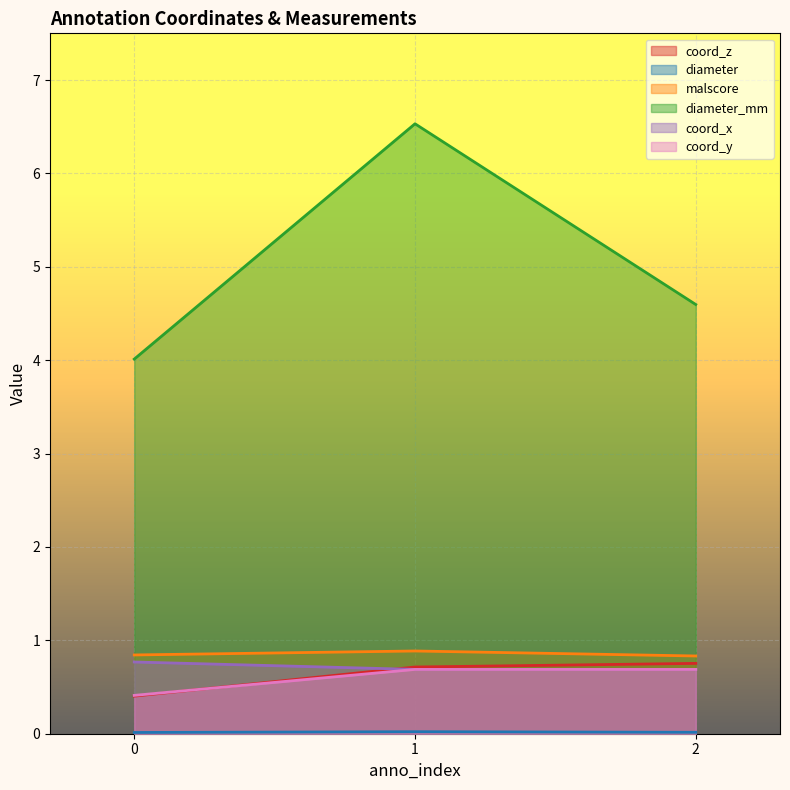

What is the value of the malscore point at the 2nd from the left?

0.9